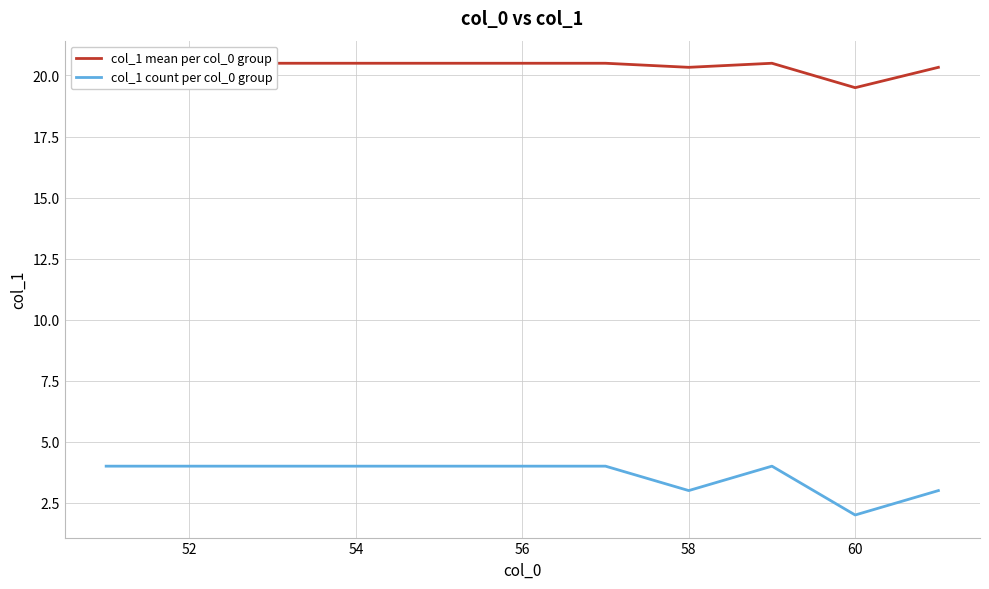

How many col_1 mean per col_0 group values are between 20 and 21?

10